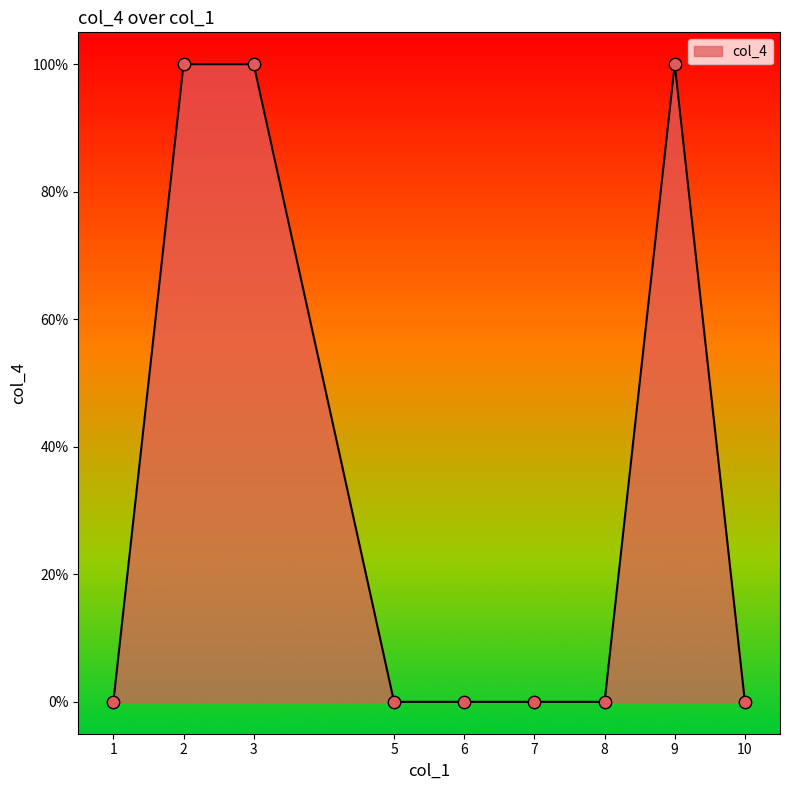

Which has a higher value, 2 or 5?

2